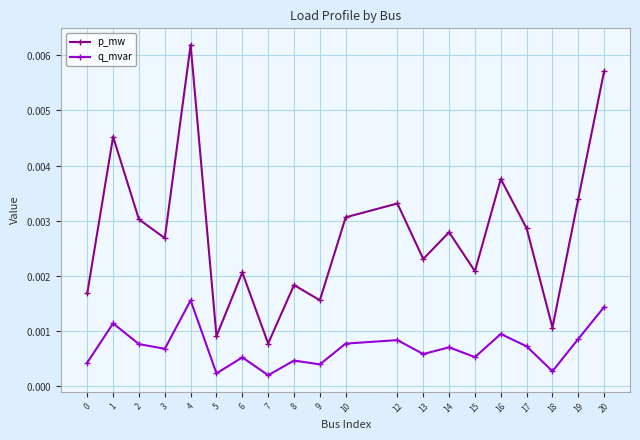

True or false: q_mvar and p_mw cross at least once.

False